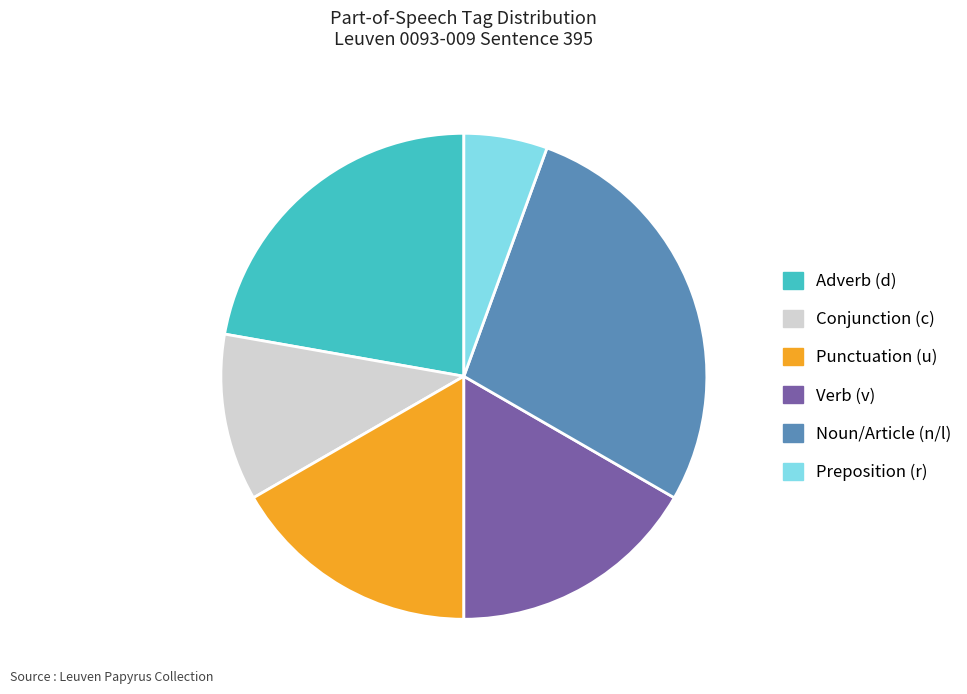

The Punctuation (u) slice represents 3% of the pie. True or false?

False